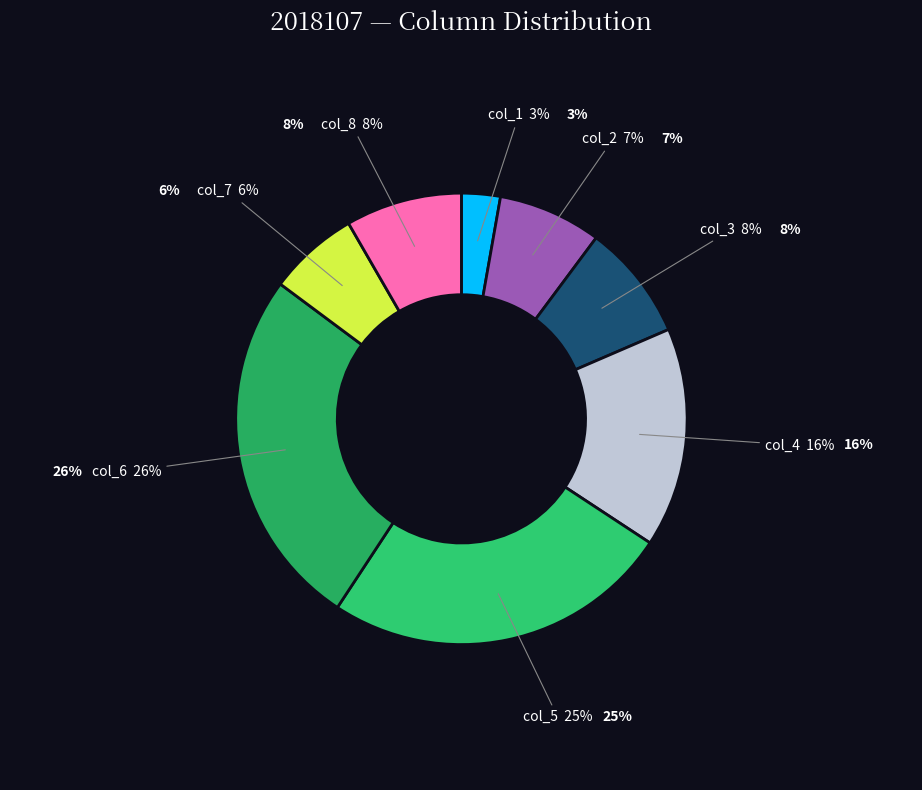

Which slice is the largest?

col_6